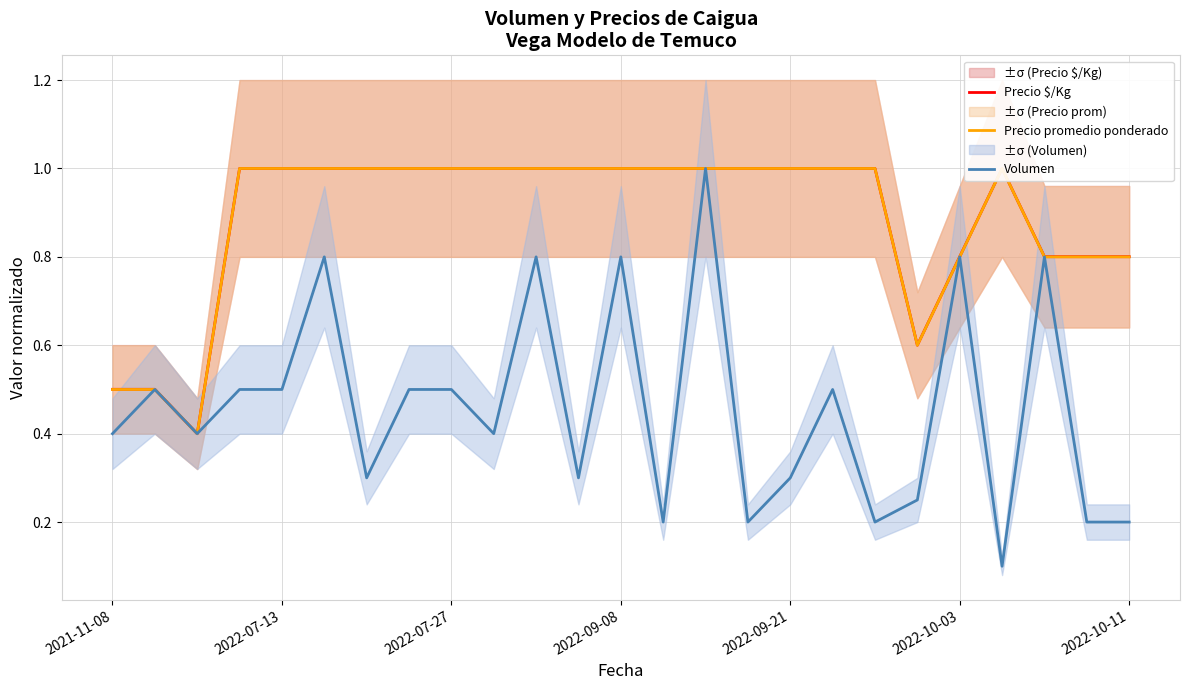

Count the number of data series in this chart.

3